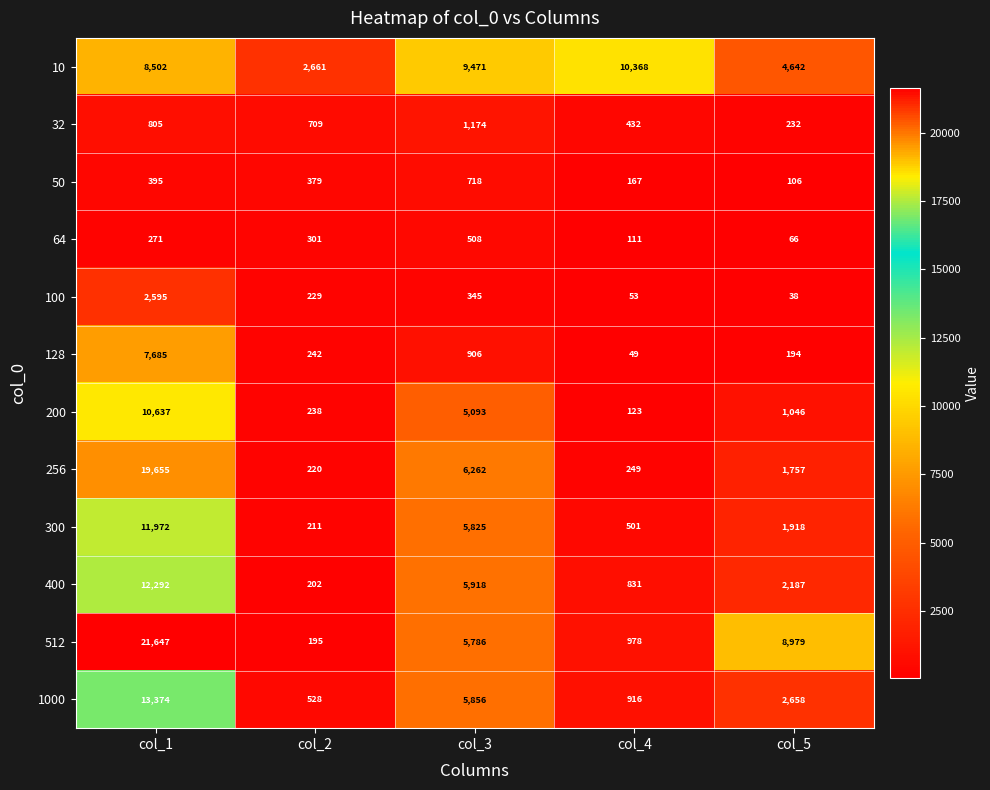

At which label is 100 closest to 1316?

col_3